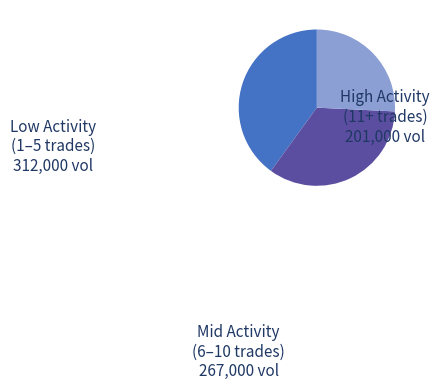

How many slices are in this pie chart?

3